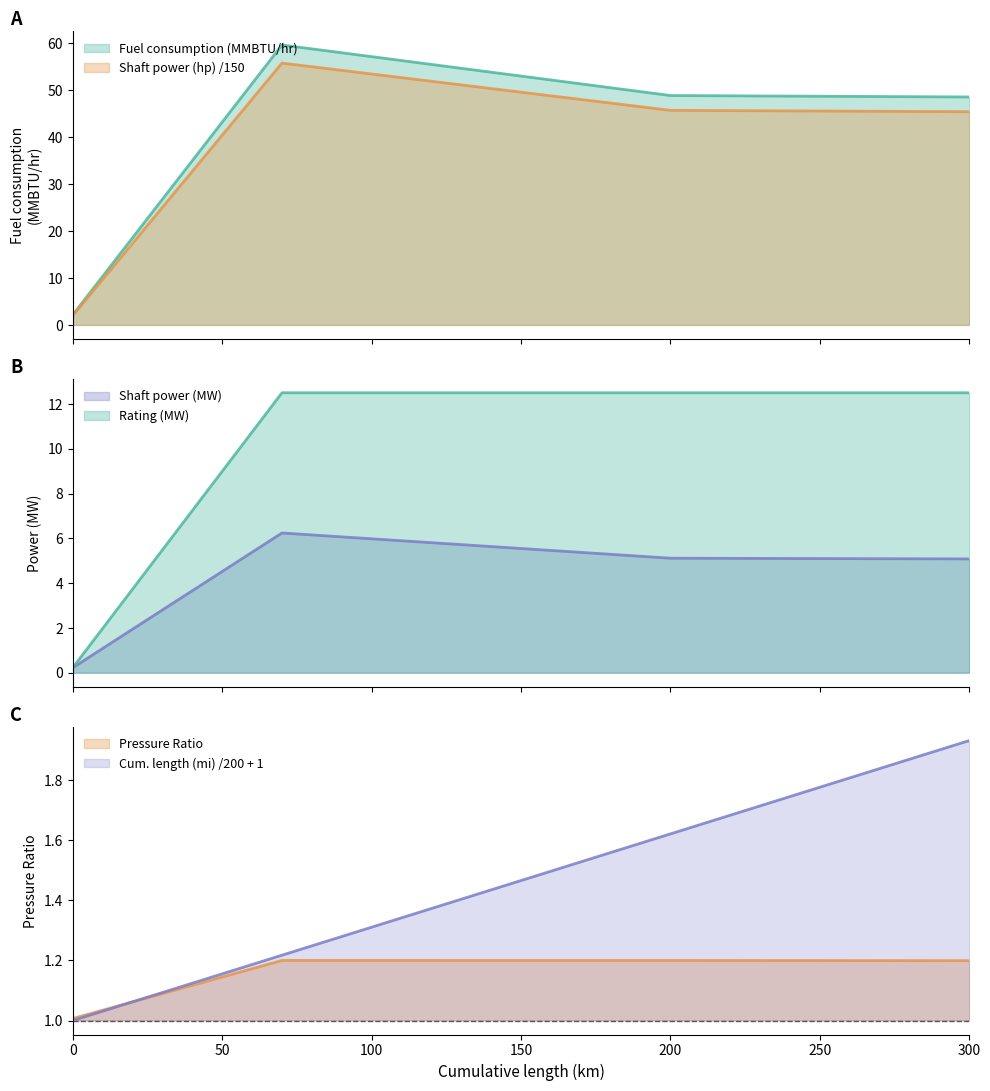

The value of Shaft power (MW) at 200 is 33.3. True or false?

False